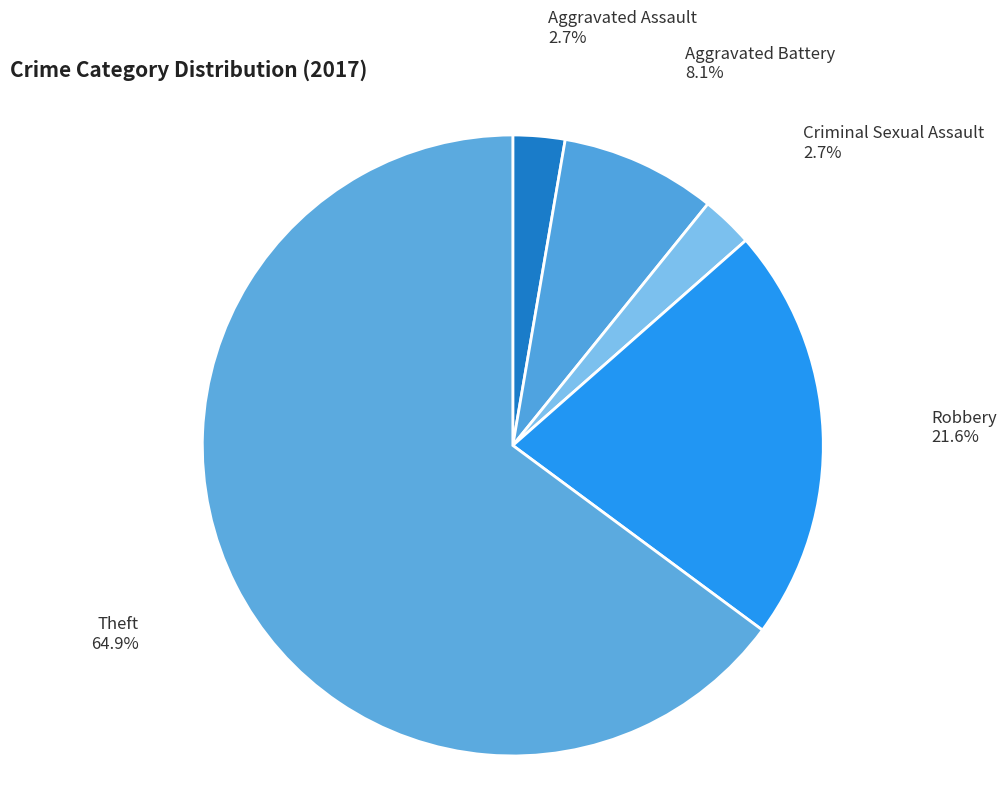

What is the ratio of the value at Theft to the value at Aggravated Assault?

24.0